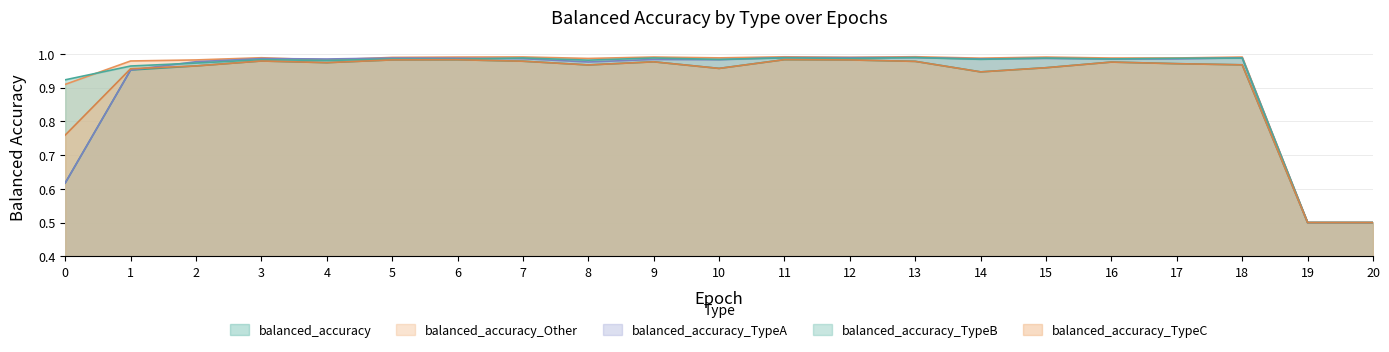

What is the greatest value displayed?

1.0